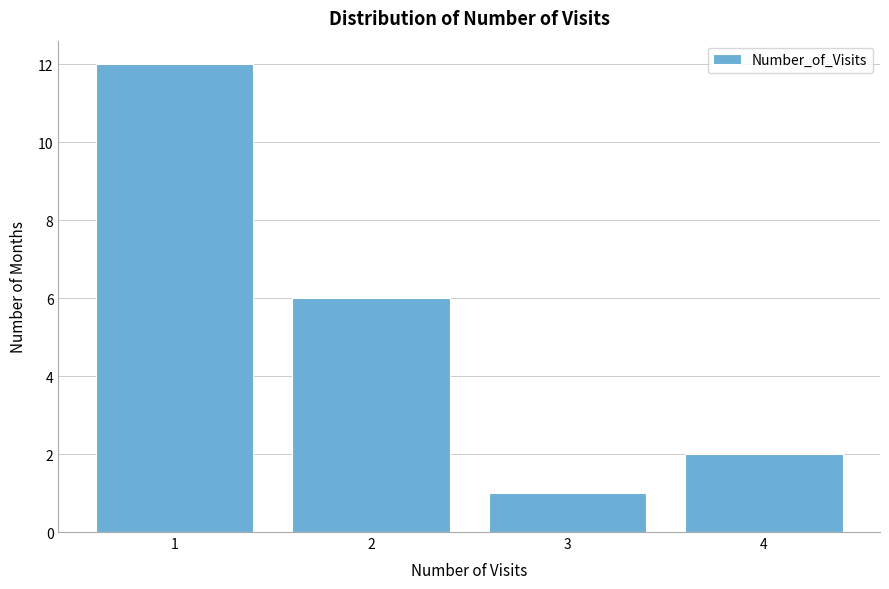

Which range on the x-axis has the tallest bar?

0.5 to 1.5